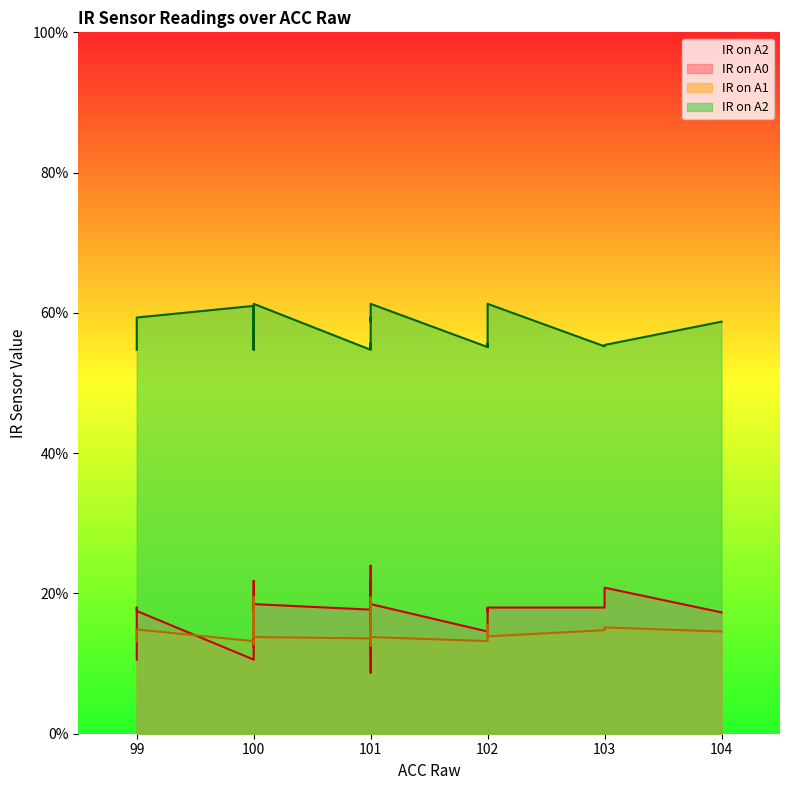

Reading left to right, what are all the values shown in this chart?

IR on A0: 0.2	0.1	0.1	0.1	0.1	0.1	0.2	0.2	0.2	0.1	0.1	0.1	0.1	0.1	0.2	0.2	0.2	0.2	0.2	0.2	0.2	0.2	0.2	0.2	0.2	0.2	0.2	0.2	0.2	0.2	0.2	0.2	0.2	0.2	0.2	0.2	0.2	0.2	0.2	0.2
IR on A1: 0.1	0.1	0.1	0.1	0.1	0.1	0.1	0.1	0.1	0.1	0.1	0.1	0.1	0.1	0.1	0.1	0.2	0.2	0.1	0.1	0.1	0.1	0.2	0.2	0.2	0.2	0.2	0.2	0.1	0.1	0.1	0.1	0.1	0.1	0.1	0.1	0.1	0.1	0.1	0.1
IR on A2: 0.5	0.5	0.6	0.6	0.6	0.6	0.6	0.6	0.6	0.6	0.6	0.5	0.5	0.6	0.6	0.6	0.6	0.6	0.6	0.6	0.6	0.6	0.6	0.6	0.6	0.5	0.6	0.6	0.6	0.6	0.6	0.6	0.6	0.6	0.6	0.6	0.6	0.6	0.6	0.6